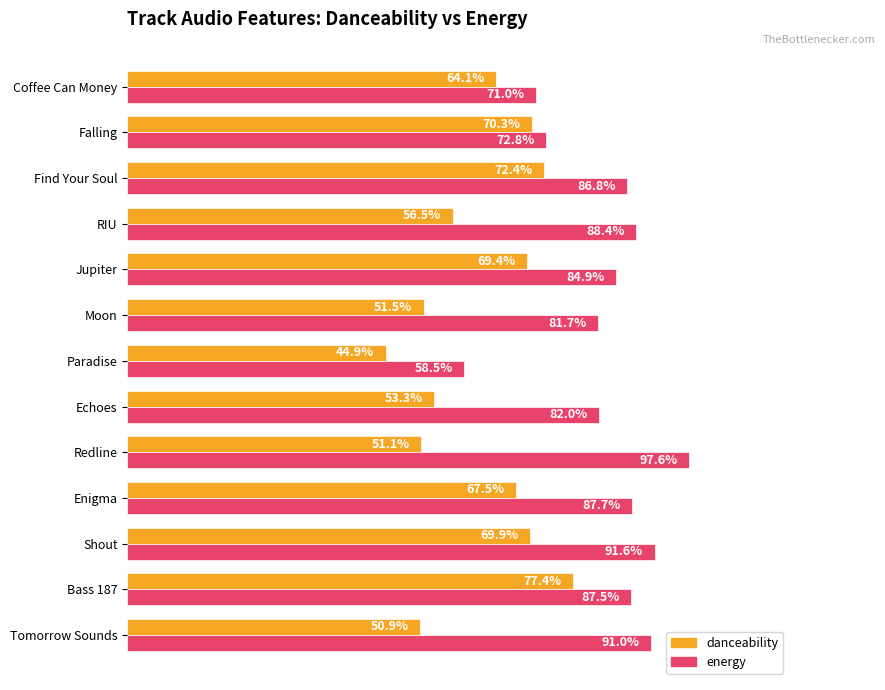

What are all the series names shown in the legend?

danceability, energy